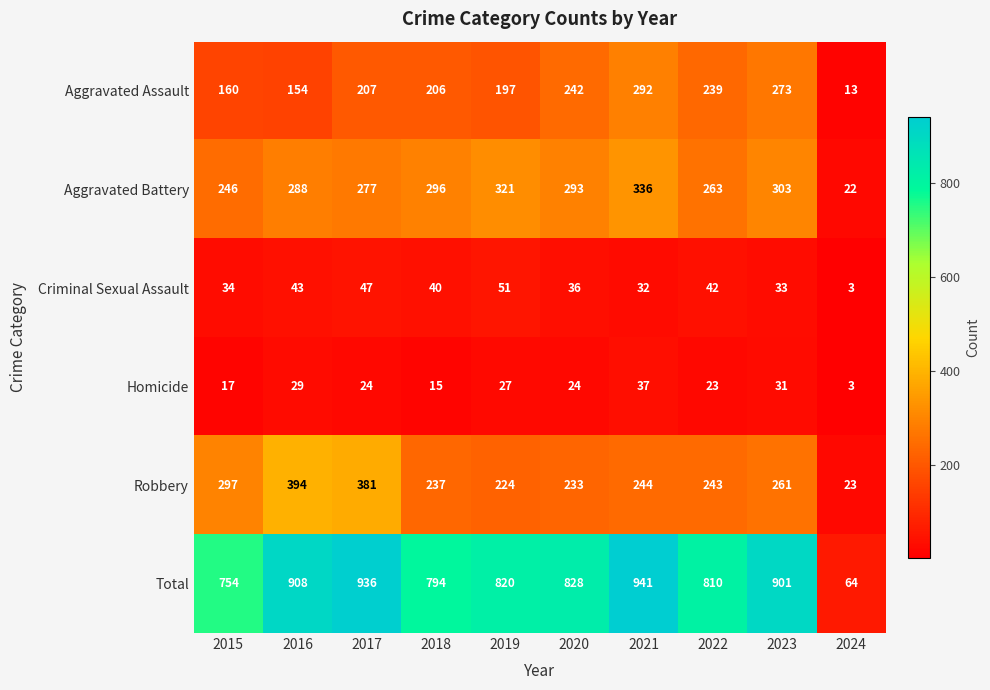

What is the difference between the second highest and minimum values in the Aggravated Assault series?

260